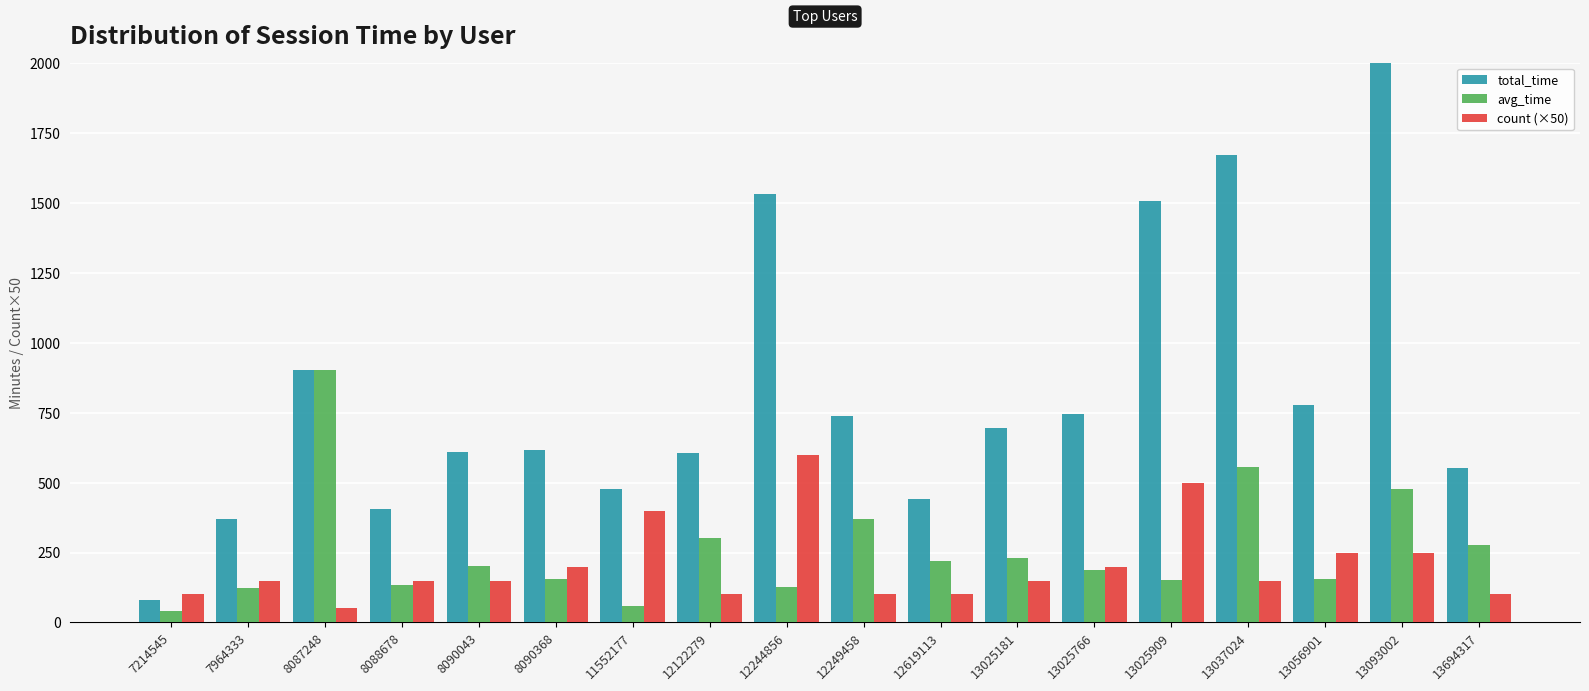

Is it true that avg_time equals 186.3 at 13025766?

True